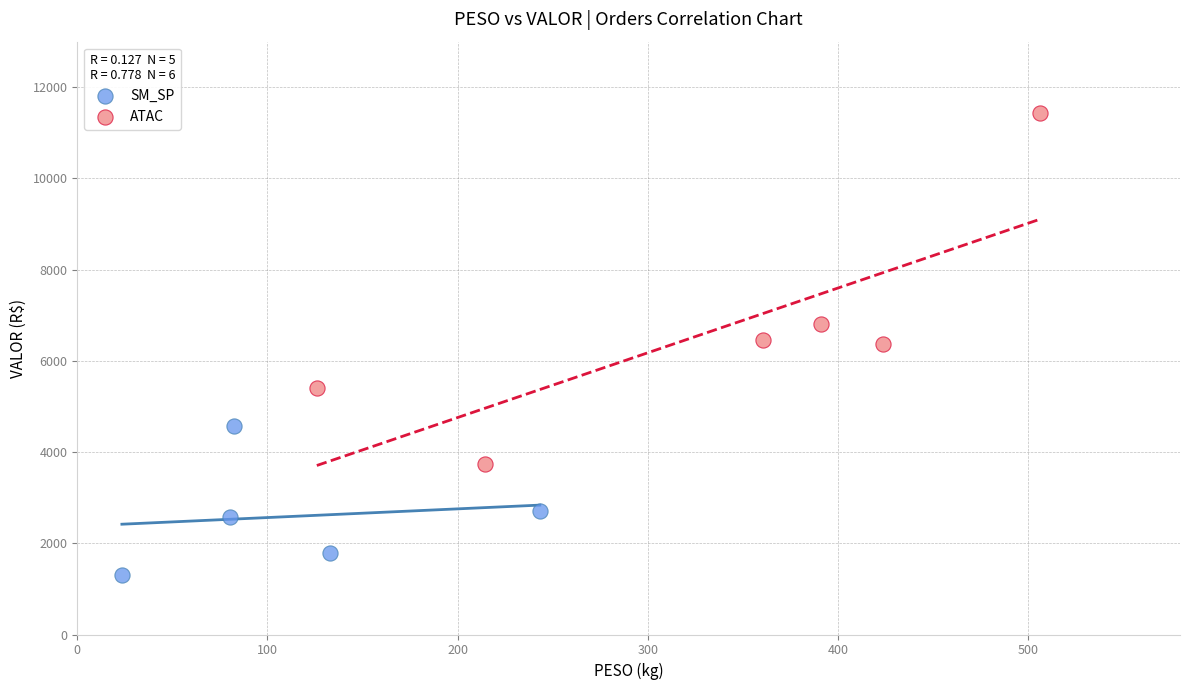

Which series reaches the minimum Y coordinate?

SM_SP